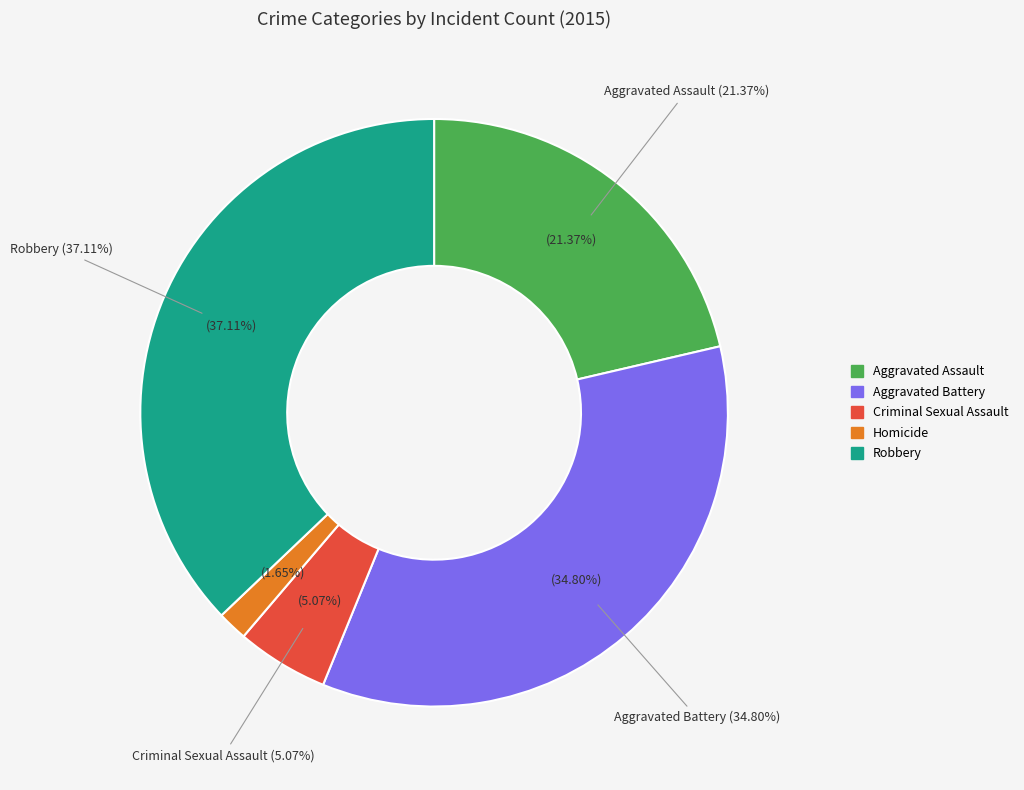

What percentage is the Aggravated Battery slice, to the nearest percent?

35%